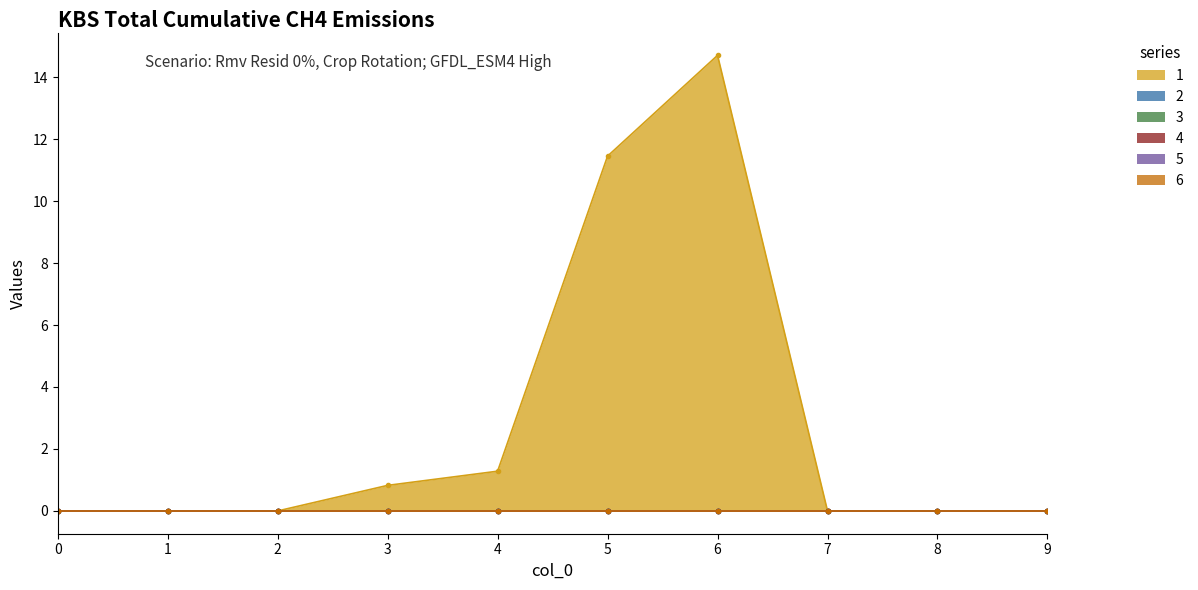

Is the value of 4 at 2 greater than the value of 2 at 2?

No